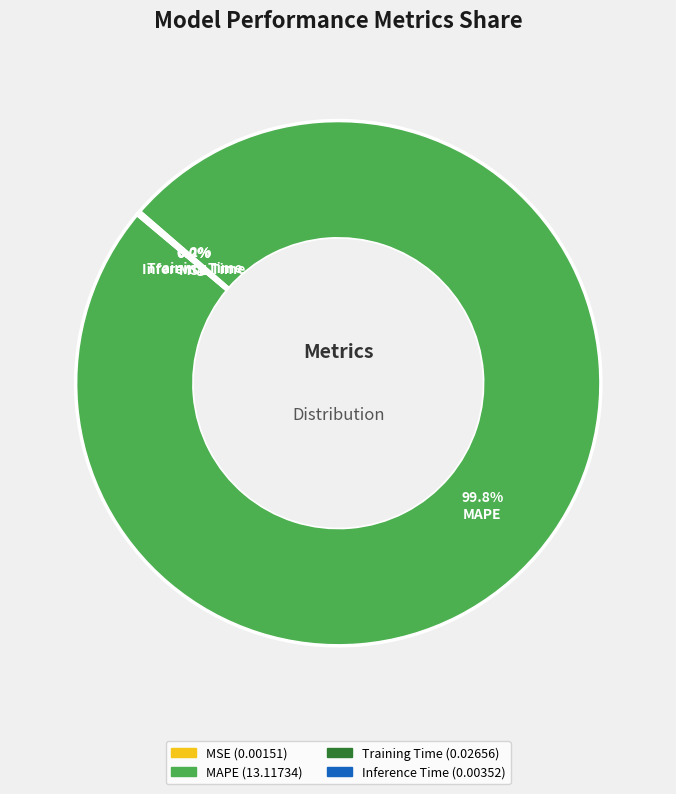

Which category accounts for the majority?

MAPE